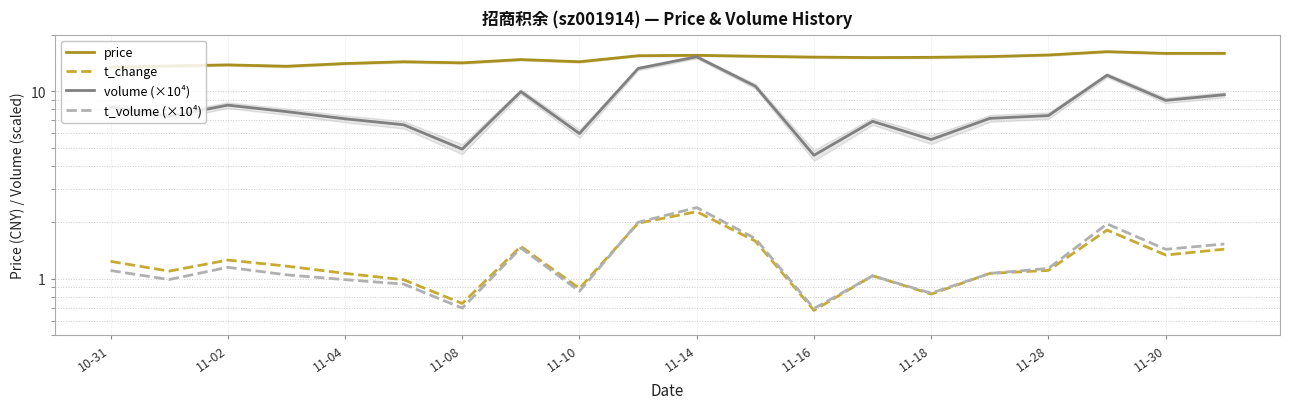

What is the value of the volume (×10⁴) point at the 7th from the left?

4.9